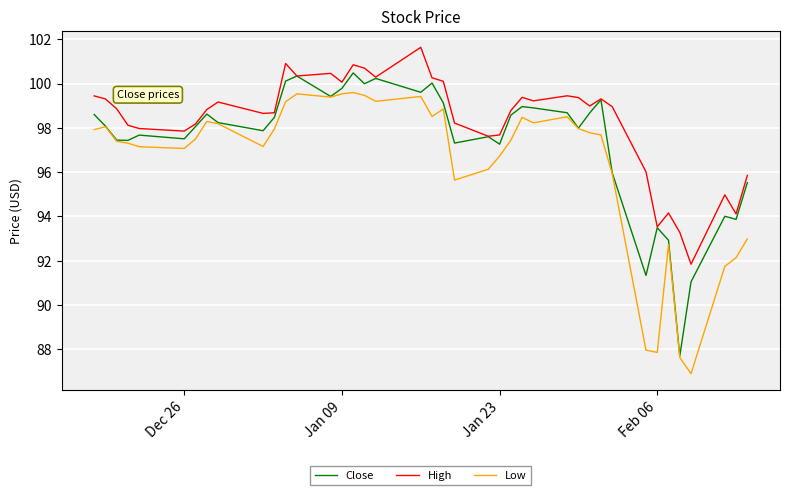

How many interior local peaks does the Close series have?

11